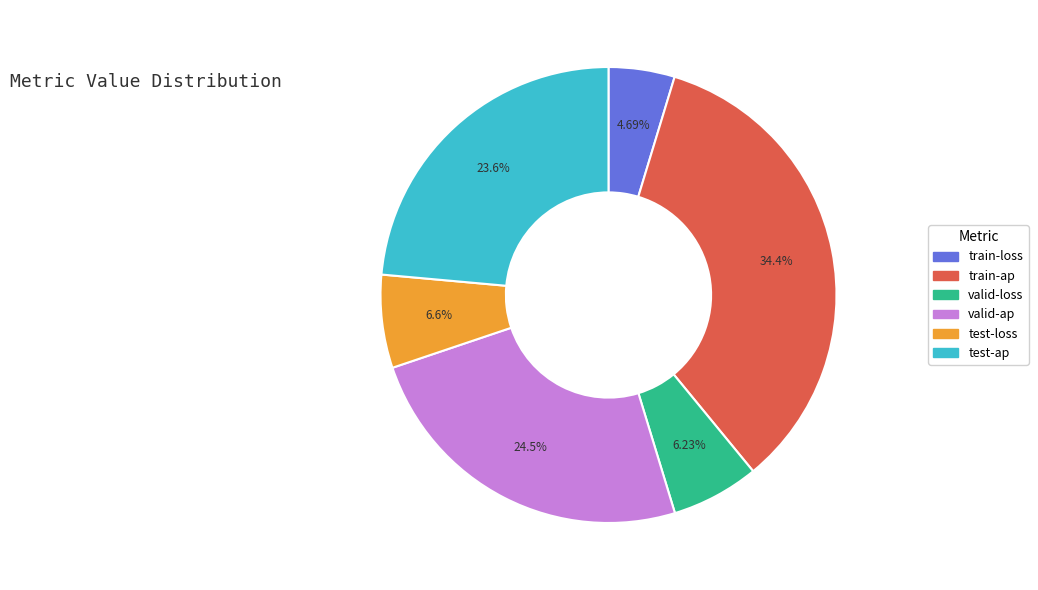

To the nearest percent, what is the average slice percentage?

17%